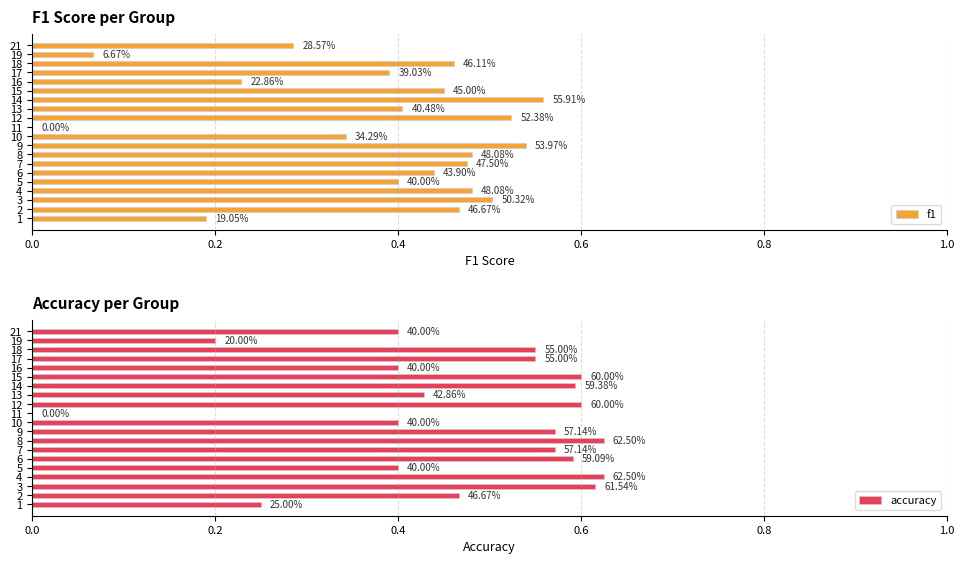

What are all the series names shown in the legend?

f1, accuracy